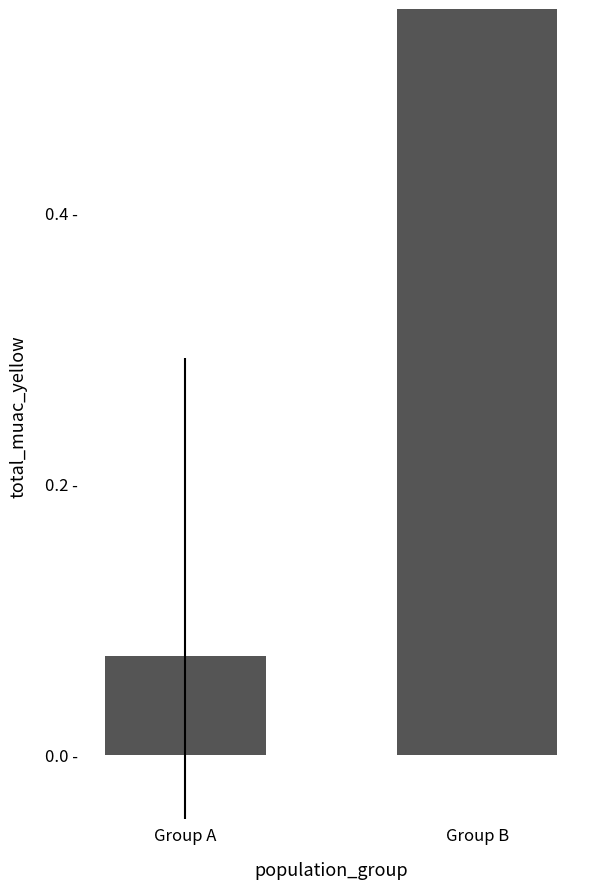

True or false: the data shows 1.3 at Group B.

False